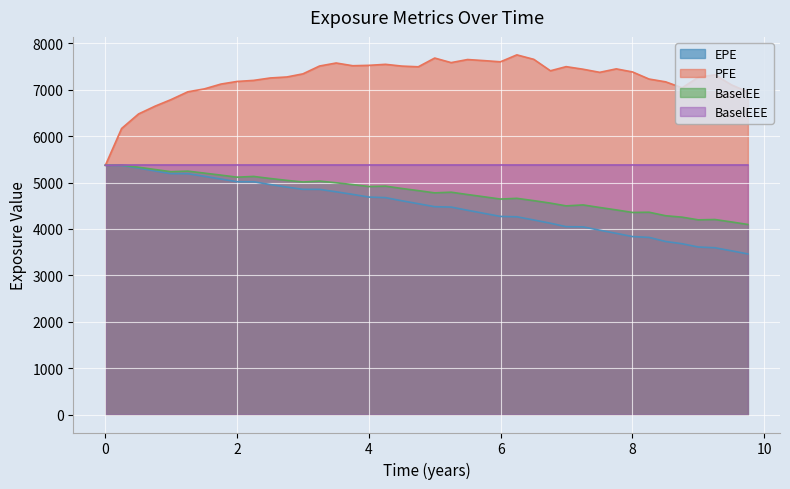

Is it true that PFE equals 13271.7 at 4.25137?

False